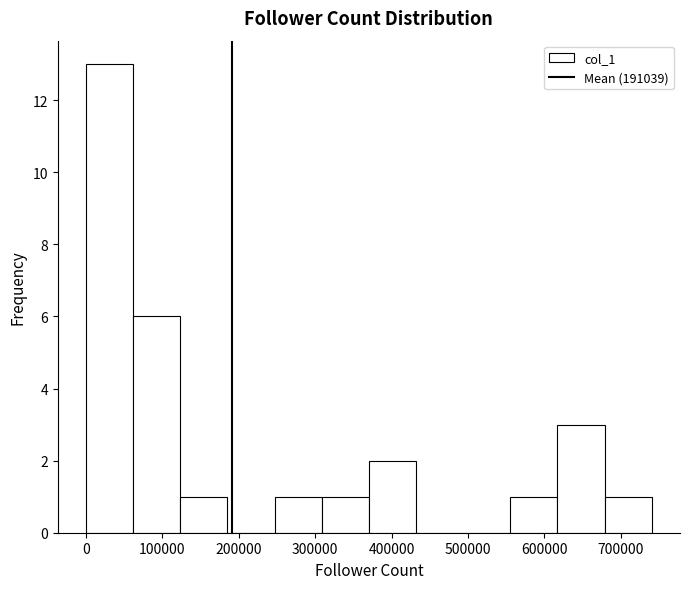

What is the height of the bar covering 310000 to 370000 on the x-axis? Neither the bar edges nor the heights are printed on the chart, so give them approximately, as read against the axes.

1